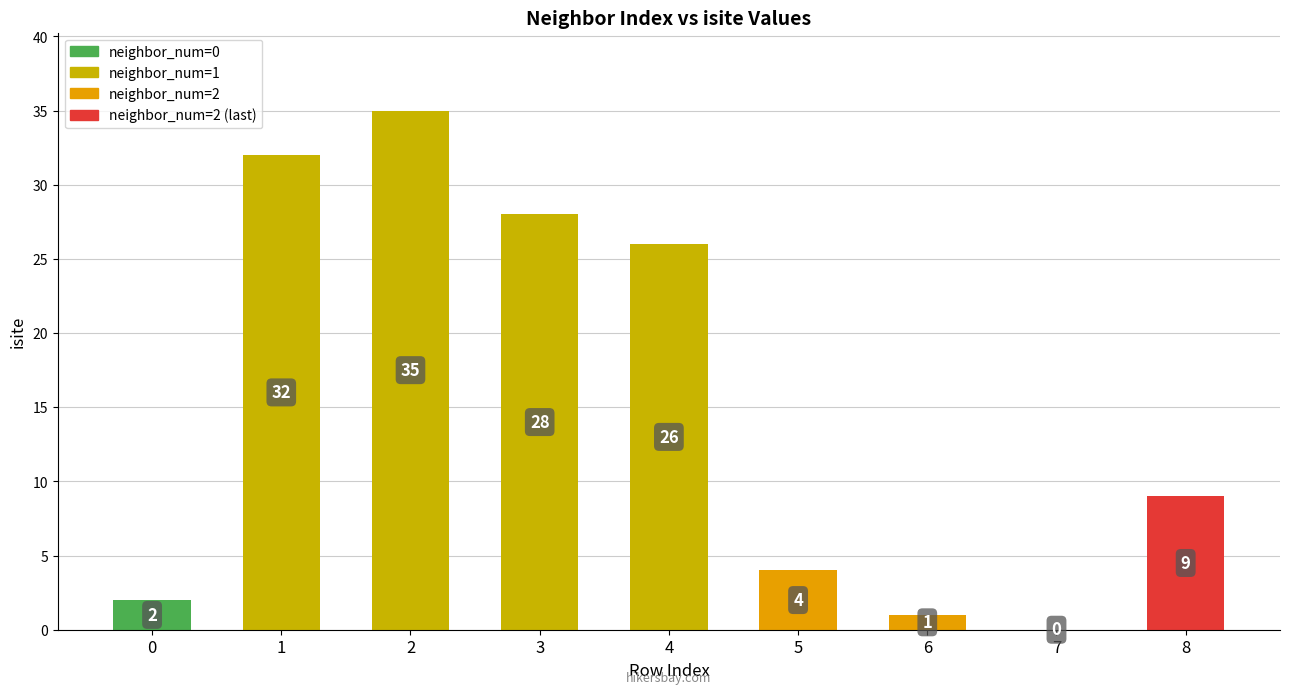

What is the sum of the values at 2 and 7?

35